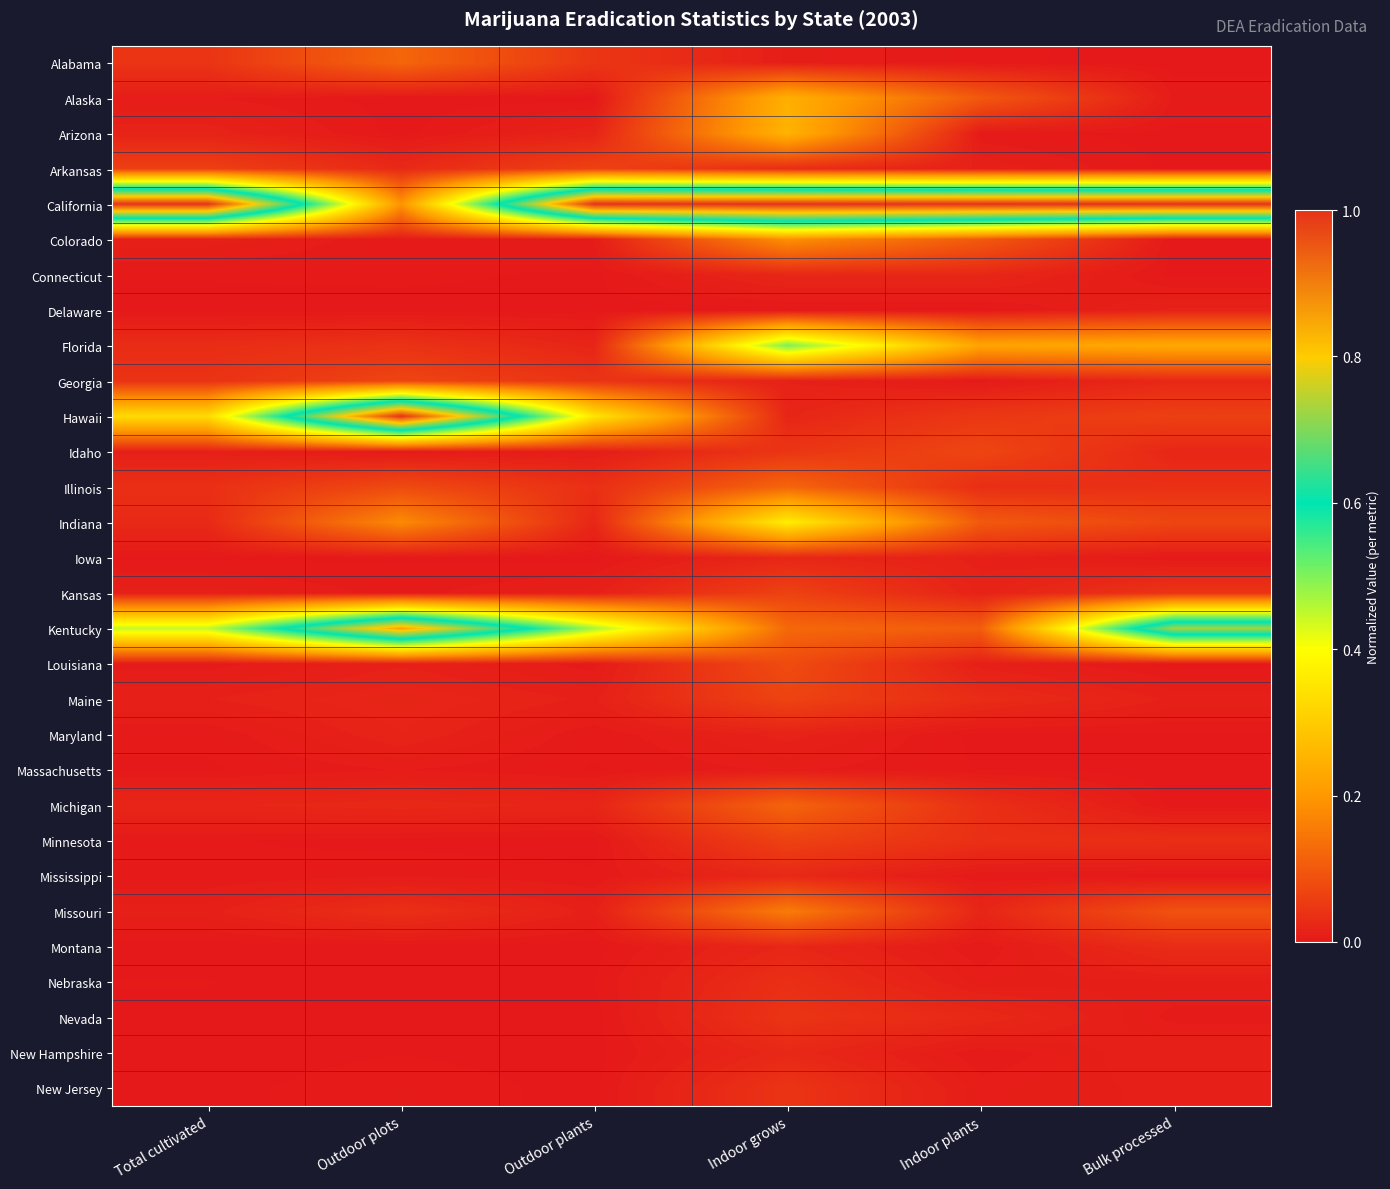

List the series in order of their peak value, highest first.

California, Hawaii, Kentucky, Florida, Indiana, Arizona, Alaska, Colorado, Missouri, Alabama, Illinois, Michigan, Louisiana, Idaho, Georgia, Maine, Arkansas, Kansas, Minnesota, Nevada, New Jersey, Nebraska, Montana, Mississippi, New Hampshire, Connecticut, Iowa, Maryland, Delaware, Massachusetts